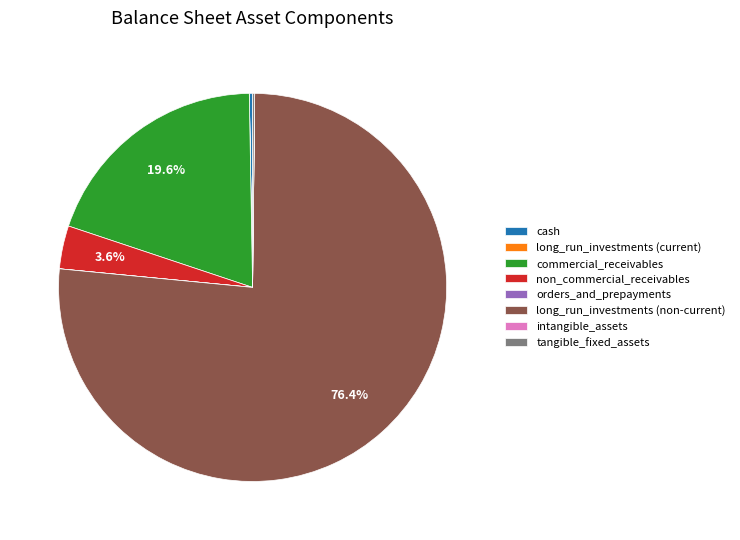

Does long_run_investments (non-current) account for over 50% of the chart?

Yes